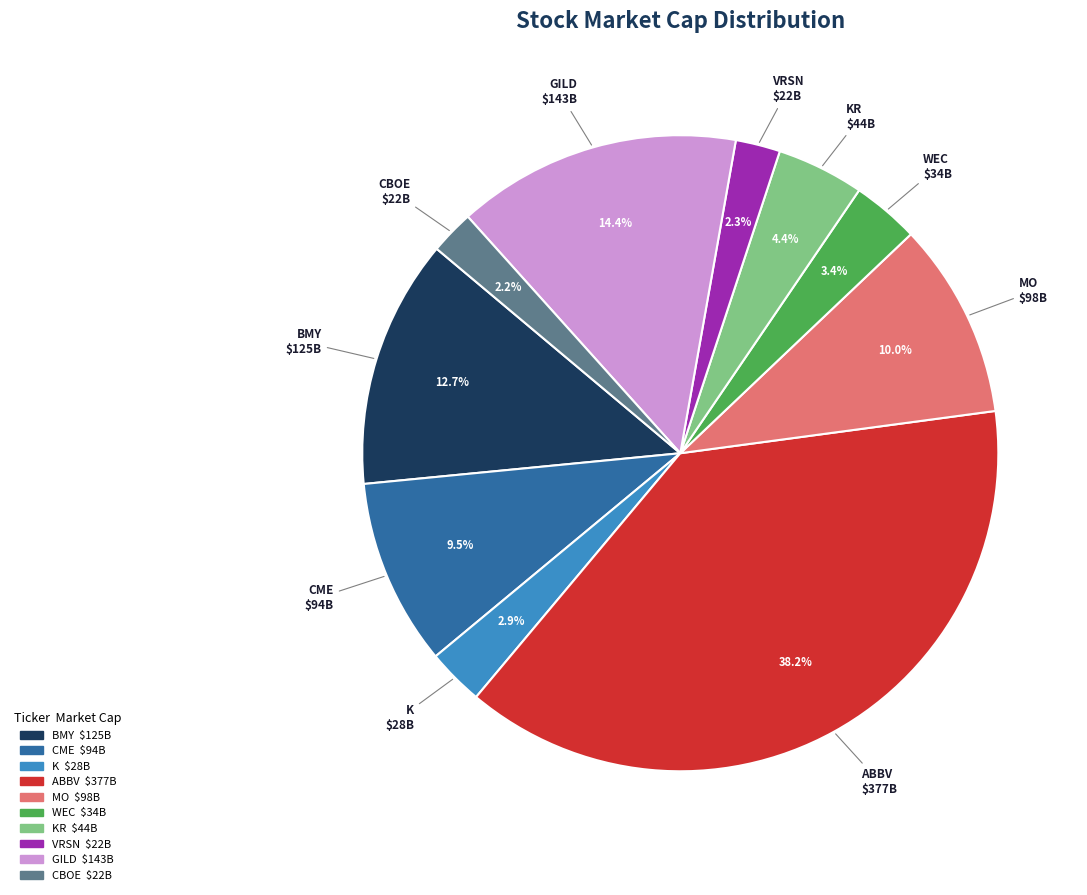

To the nearest percent, what is the average slice percentage?

10%